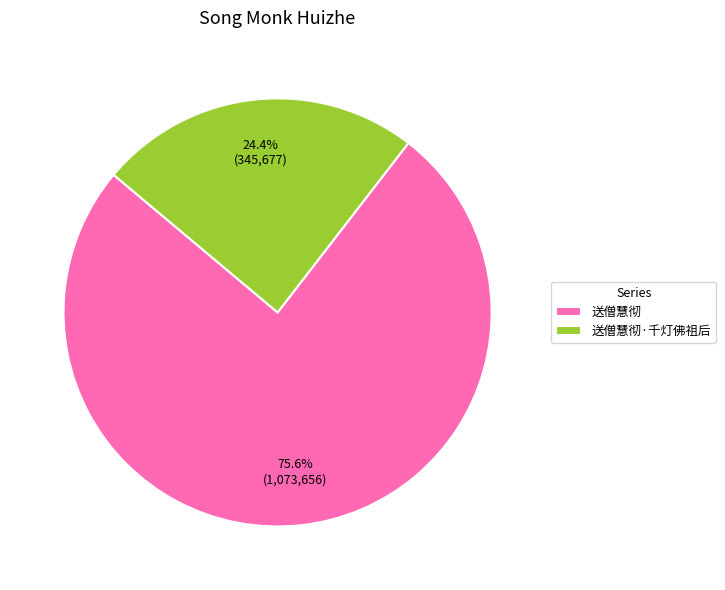

To the nearest percent, what is the difference between the largest and smallest slice percentages?

51%